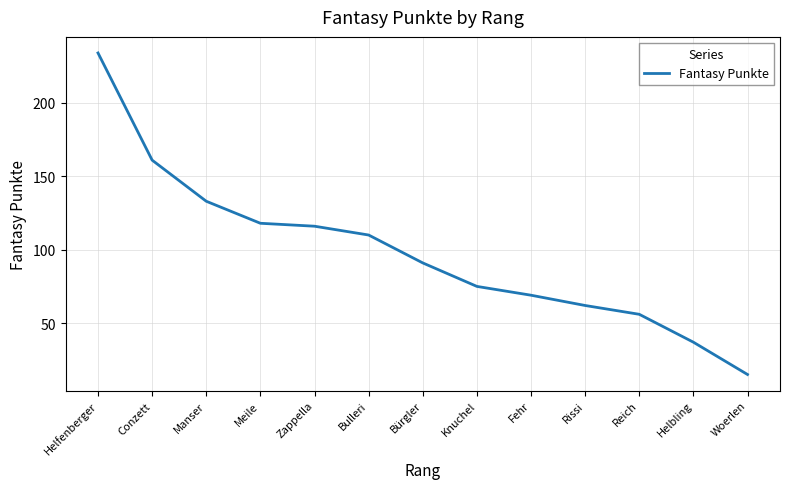

The value at Zappella is 30. True or false?

False